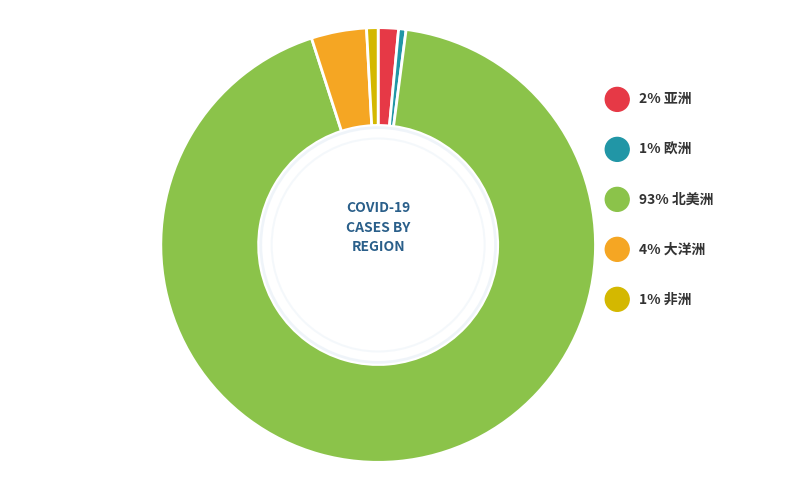

To the nearest percent, what percentage of the pie is 亚洲?

2%